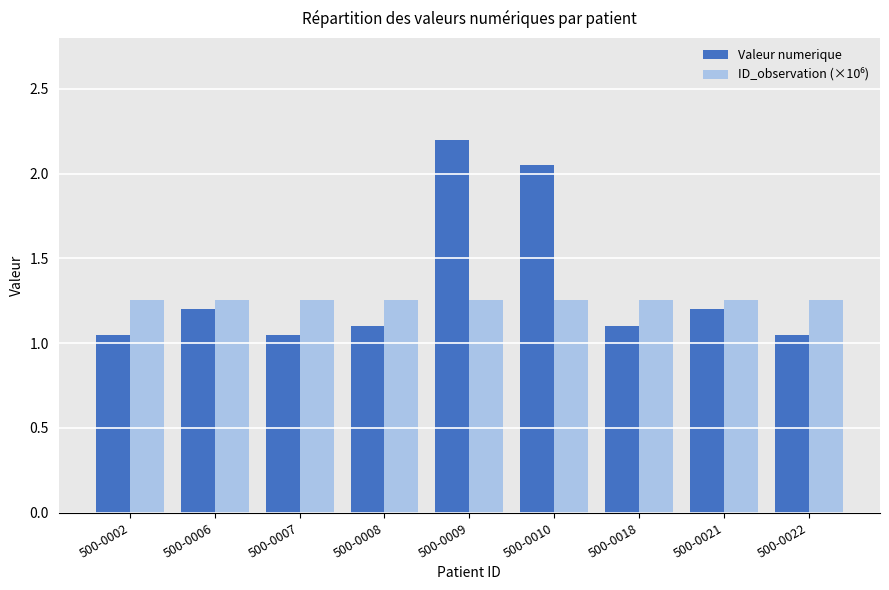

What is the difference between the highest and lowest values at 500-0006?

0.1